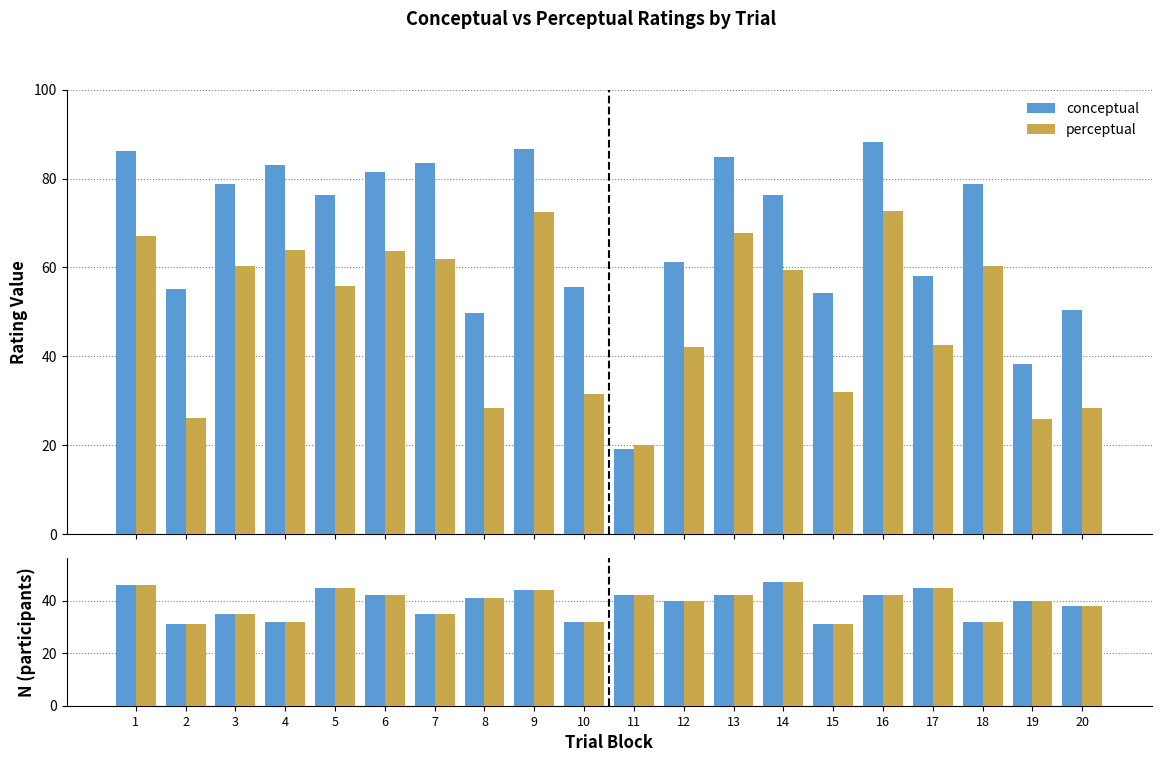

The conceptual series shows 71 at 19. True or false?

False